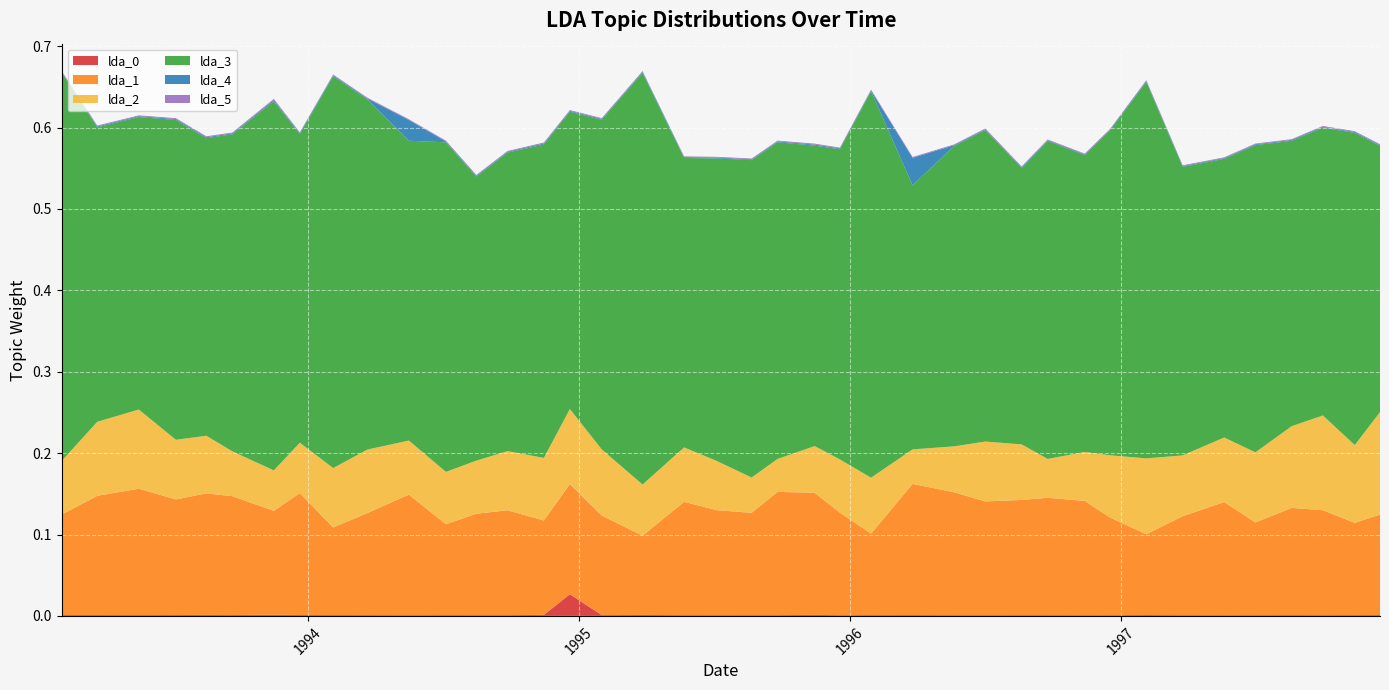

Reading right to left, list all the values displayed in this chart.

lda_0: 39=0.0	38=0.0	37=0.0	36=0.0	35=0.0	34=0.0	33=0.0	32=0.0	31=0.0	30=0.0	29=0.0	28=0.0	27=0.0	26=0.0	25=0.0	24=0.0	23=0.0	22=0.0	21=0.0	20=0.0	19=0.0	18=0.0	17=0.0	16=0.0	15=0.0	14=0.0	13=0.0	12=0.0	11=0.0	10=0.0	9=0.0	8=0.0	7=0.0	6=0.0	5=0.0	4=0.0	3=0.0	2=0.0	1=0.0	0=0.0
lda_1: 39=0.1	38=0.1	37=0.1	36=0.1	35=0.1	34=0.1	33=0.1	32=0.1	31=0.1	30=0.1	29=0.1	28=0.1	27=0.1	26=0.2	25=0.2	24=0.1	23=0.1	22=0.2	21=0.2	20=0.1	19=0.1	18=0.1	17=0.1	16=0.1	15=0.1	14=0.1	13=0.1	12=0.1	11=0.1	10=0.1	9=0.1	8=0.1	7=0.1	6=0.1	5=0.1	4=0.1	3=0.1	2=0.2	1=0.1	0=0.1
lda_2: 39=0.1	38=0.1	37=0.1	36=0.1	35=0.1	34=0.1	33=0.1	32=0.1	31=0.1	30=0.1	29=0.0	28=0.1	27=0.1	26=0.1	25=0.0	24=0.1	23=0.1	22=0.1	21=0.0	20=0.0	19=0.1	18=0.1	17=0.1	16=0.1	15=0.1	14=0.1	13=0.1	12=0.1	11=0.1	10=0.1	9=0.1	8=0.1	7=0.1	6=0.0	5=0.1	4=0.1	3=0.1	2=0.1	1=0.1	0=0.1
lda_3: 39=0.3	38=0.4	37=0.4	36=0.4	35=0.4	34=0.3	33=0.4	32=0.5	31=0.4	30=0.4	29=0.4	28=0.3	27=0.4	26=0.4	25=0.3	24=0.5	23=0.4	22=0.4	21=0.4	20=0.4	19=0.4	18=0.4	17=0.5	16=0.4	15=0.4	14=0.4	13=0.4	12=0.3	11=0.4	10=0.4	9=0.4	8=0.5	7=0.4	6=0.5	5=0.4	4=0.4	3=0.4	2=0.4	1=0.4	0=0.5
lda_4: 39=0.0	38=0.0	37=0.0	36=0.0	35=0.0	34=0.0	33=0.0	32=0.0	31=0.0	30=0.0	29=0.0	28=0.0	27=0.0	26=0.0	25=0.0	24=0.0	23=0.0	22=0.0	21=0.0	20=0.0	19=0.0	18=0.0	17=0.0	16=0.0	15=0.0	14=0.0	13=0.0	12=0.0	11=0.0	10=0.0	9=0.0	8=0.0	7=0.0	6=0.0	5=0.0	4=0.0	3=0.0	2=0.0	1=0.0	0=0.0
lda_5: 39=0.0	38=0.0	37=0.0	36=0.0	35=0.0	34=0.0	33=0.0	32=0.0	31=0.0	30=0.0	29=0.0	28=0.0	27=0.0	26=0.0	25=0.0	24=0.0	23=0.0	22=0.0	21=0.0	20=0.0	19=0.0	18=0.0	17=0.0	16=0.0	15=0.0	14=0.0	13=0.0	12=0.0	11=0.0	10=0.0	9=0.0	8=0.0	7=0.0	6=0.0	5=0.0	4=0.0	3=0.0	2=0.0	1=0.0	0=0.0